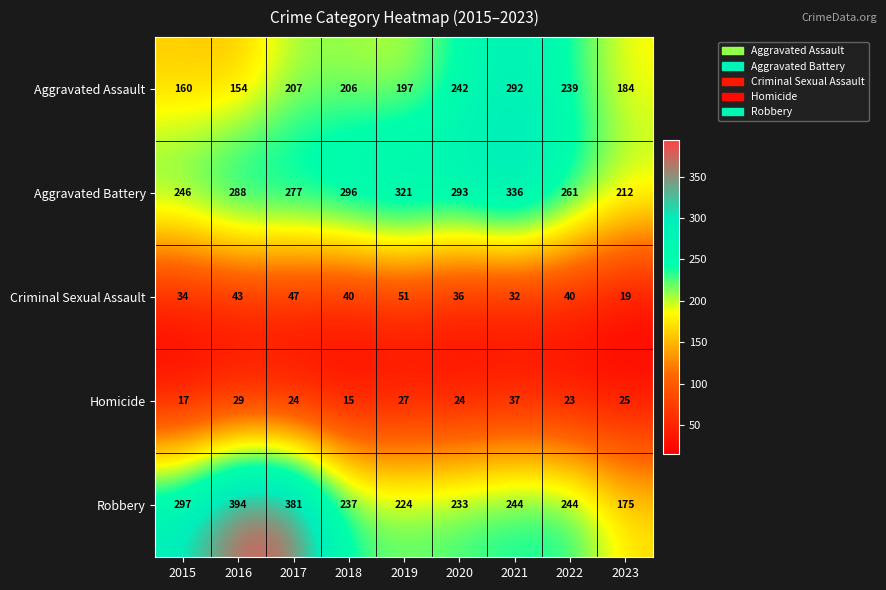

What is the average value of the Aggravated Battery series?

281